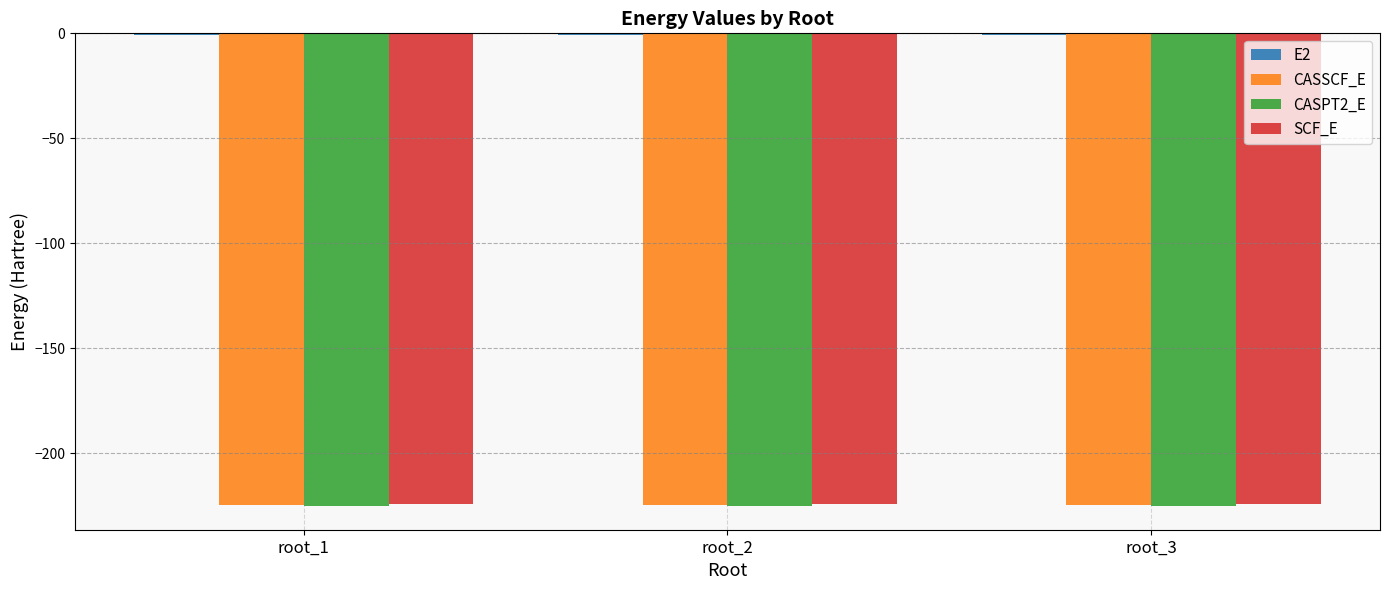

What is the sum of the CASPT2_E values at root_3 and root_1?

-450.5